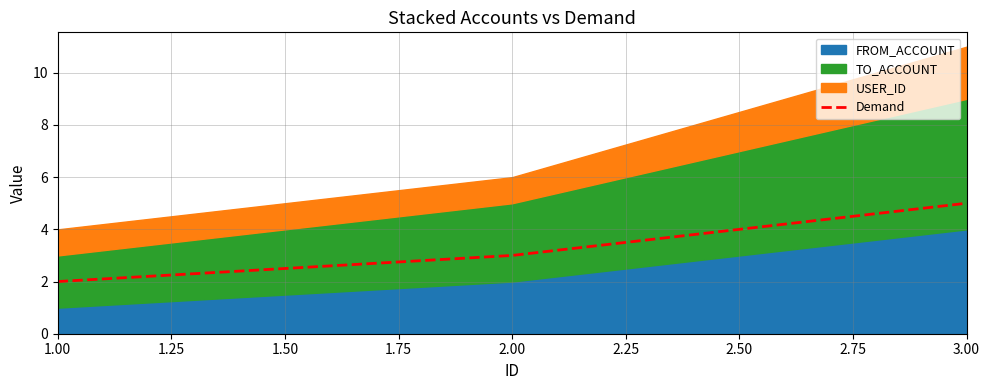

What is the difference between the maximum and minimum values?

3